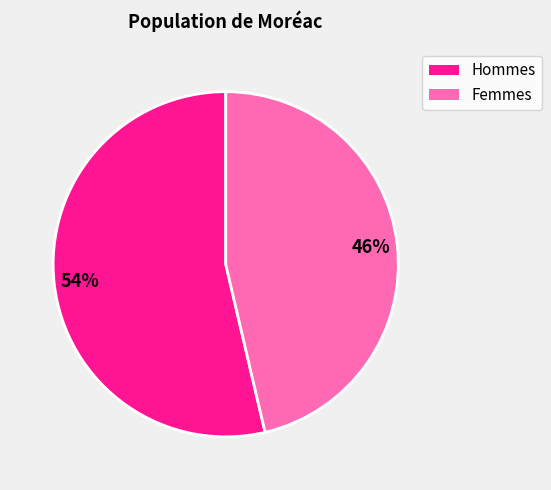

Does any single category account for the majority?

Yes